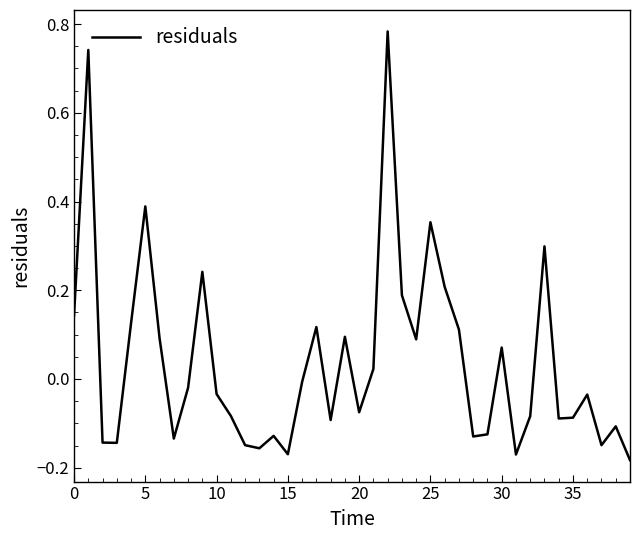

How many values exceed 0?

17